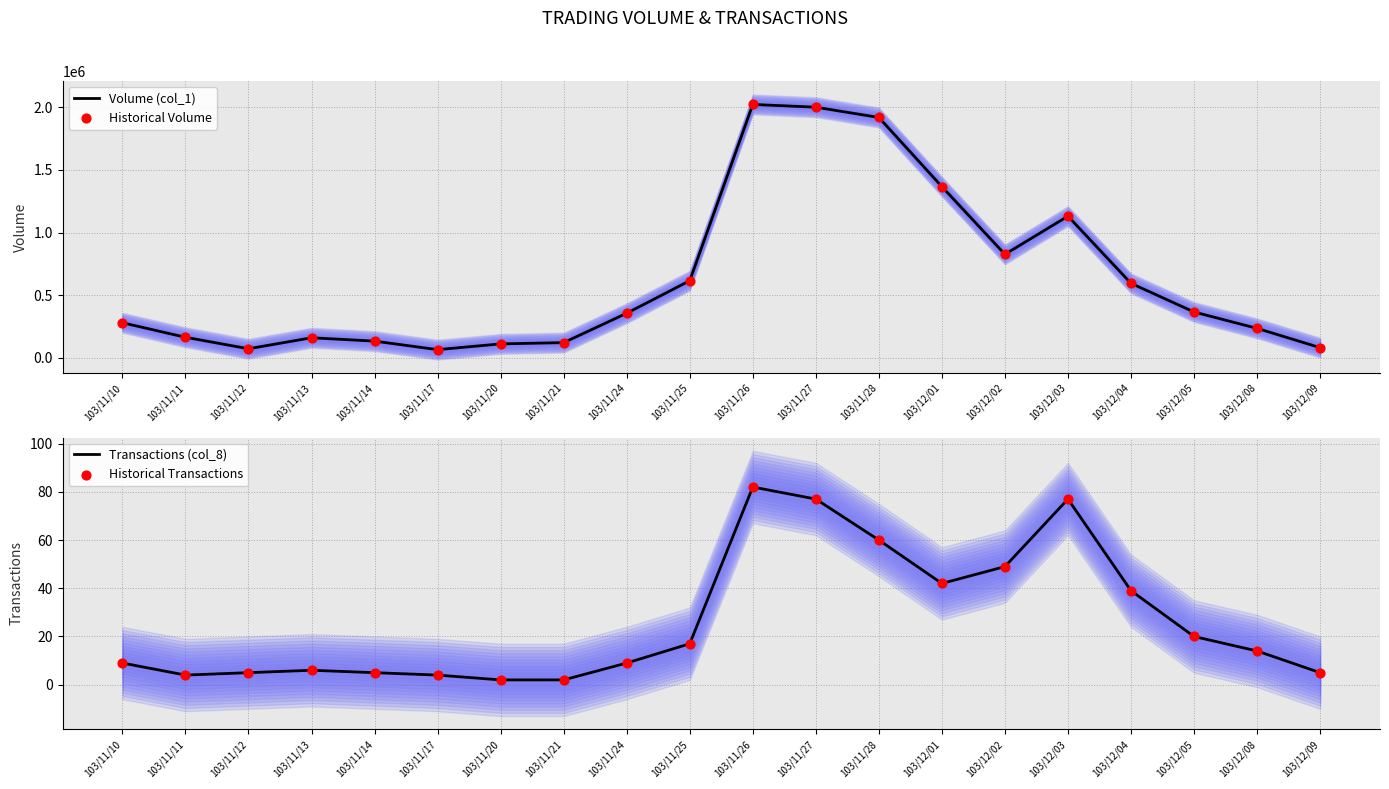

Is the value of Volume (col_1) at 103/12/01 greater than the value of Historical Volume at 103/12/02?

Yes